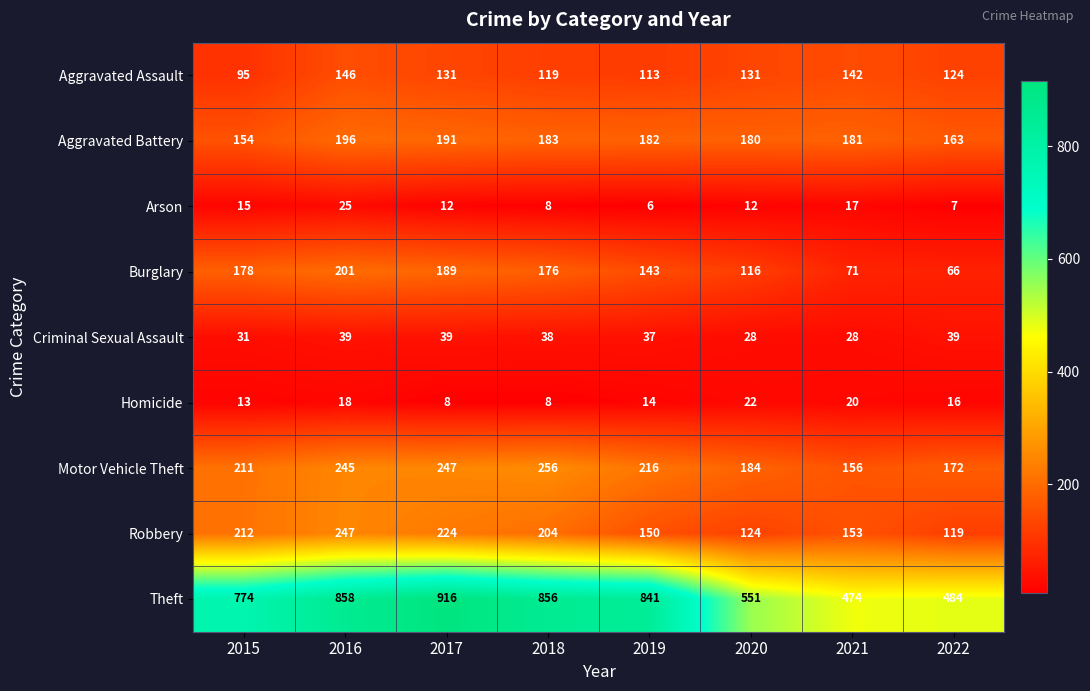

Which category has the lowest value across all series?

2019